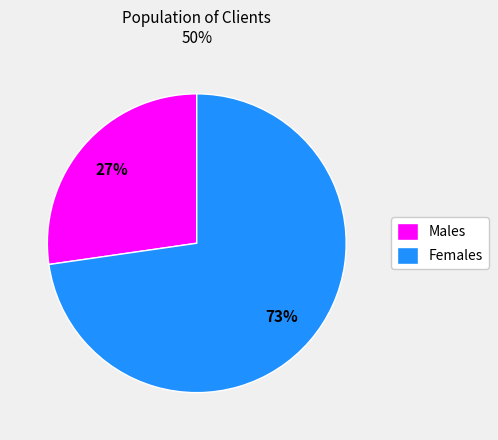

Does any single category account for the majority?

Yes